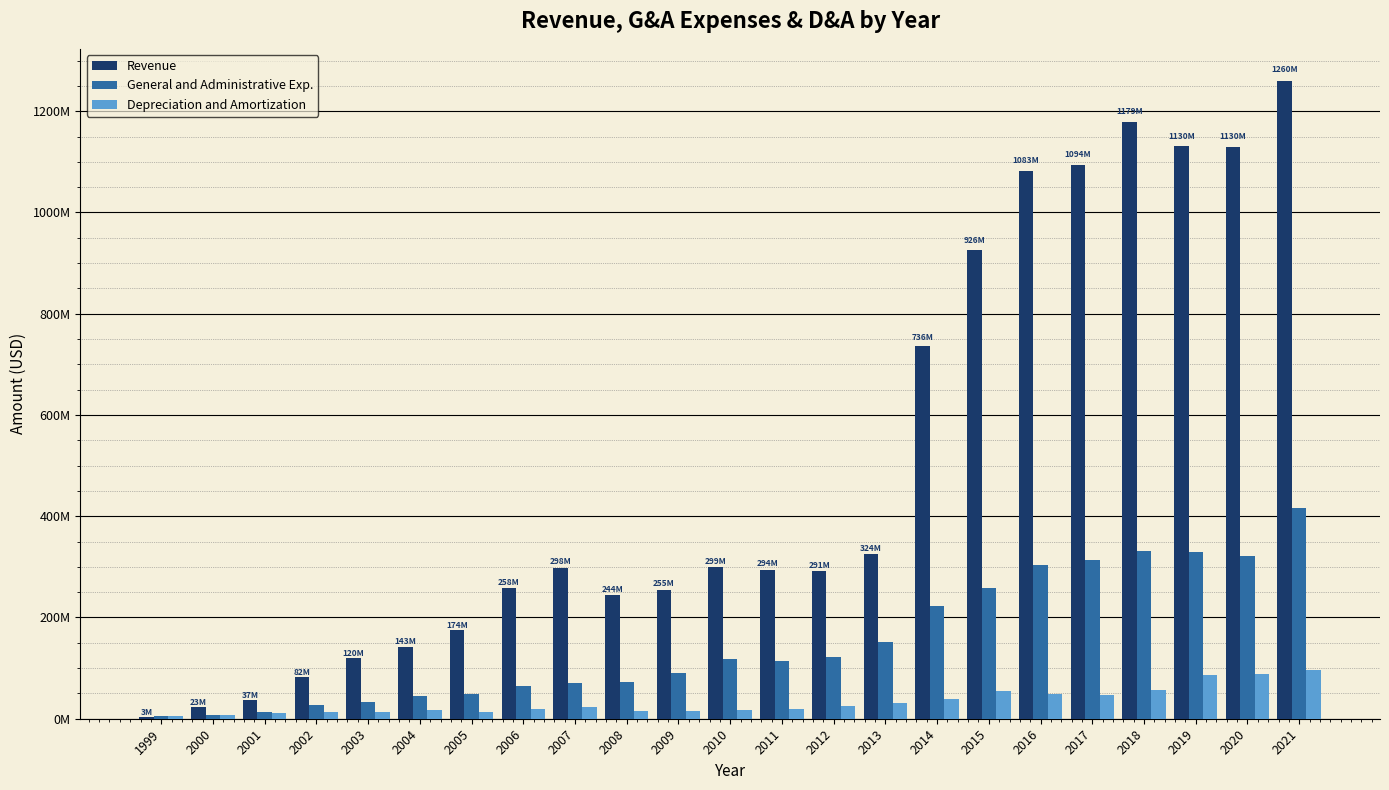

Rank the categories by General and Administrative Exp. value from lowest to highest.

1999, 2000, 2001, 2002, 2003, 2004, 2005, 2006, 2007, 2008, 2009, 2011, 2010, 2012, 2013, 2014, 2015, 2016, 2017, 2020, 2019, 2018, 2021